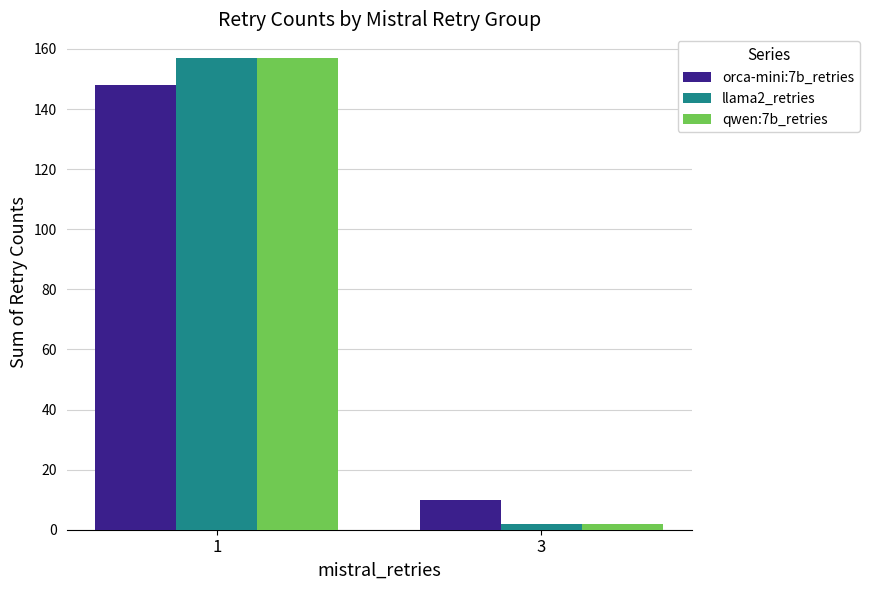

Count the number of data series in this chart.

3